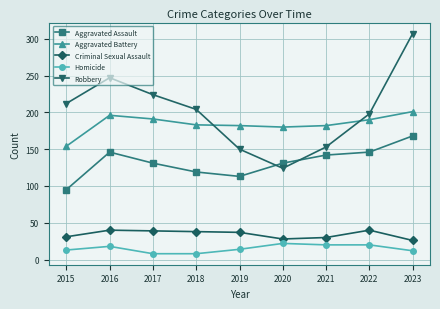

True or false: Homicide has a value of 10 at 2020.

False